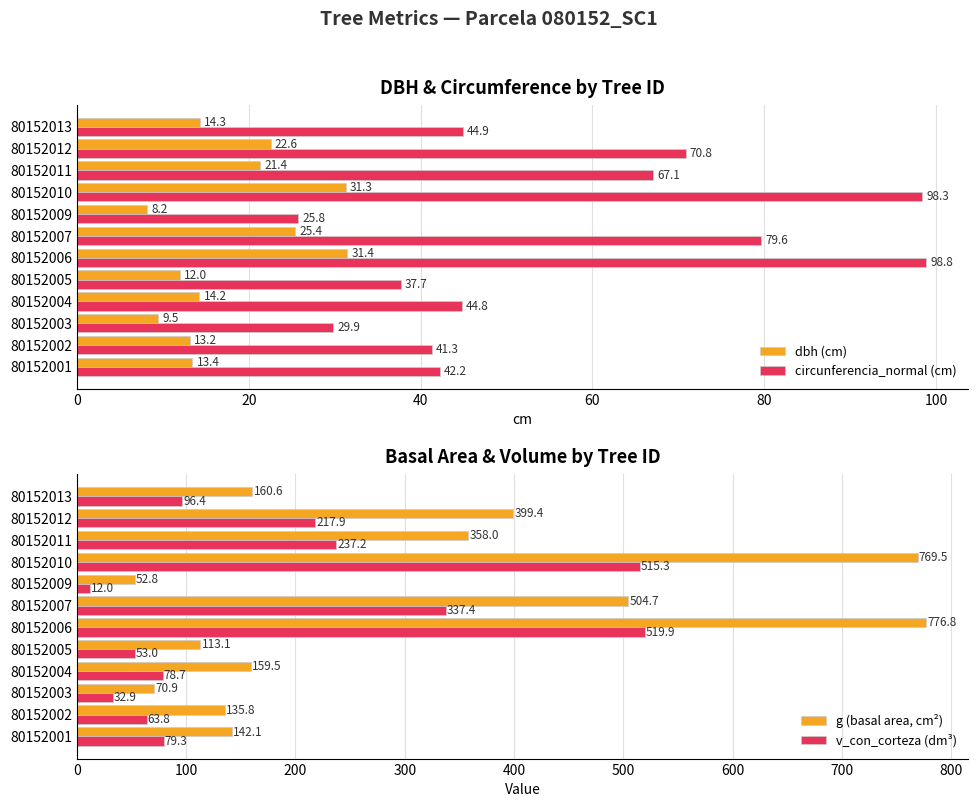

Where is circunferencia_normal (cm) nearest to the value 62?

80152011